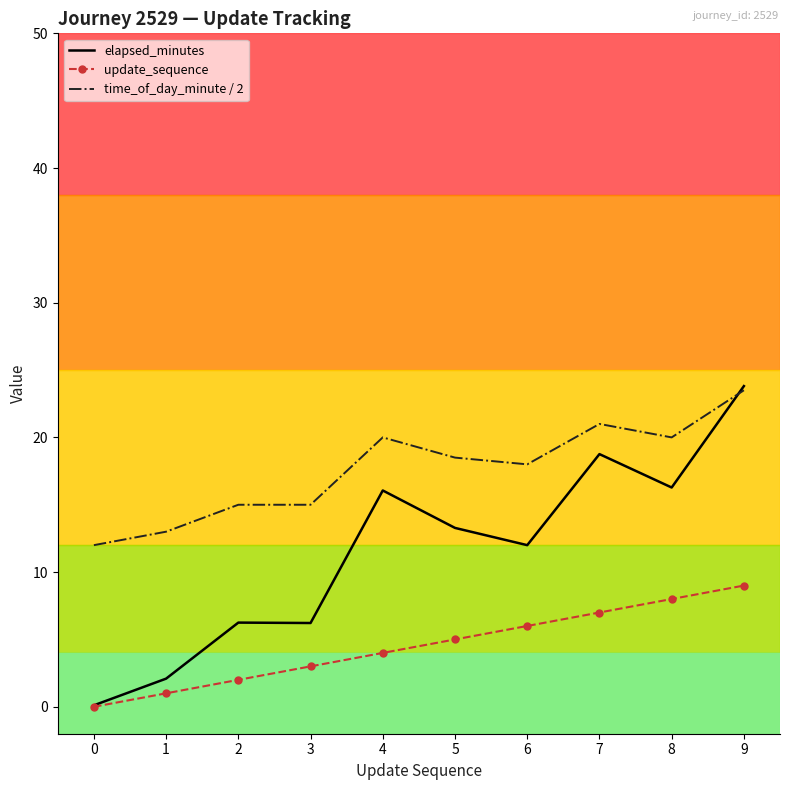

True or false: time_of_day_minute / 2 and update_sequence cross at least once.

False